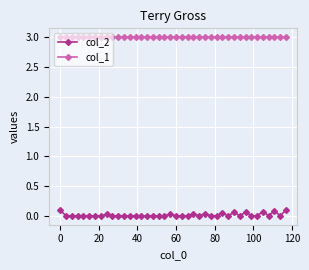

Which series has the largest total across all categories?

col_1